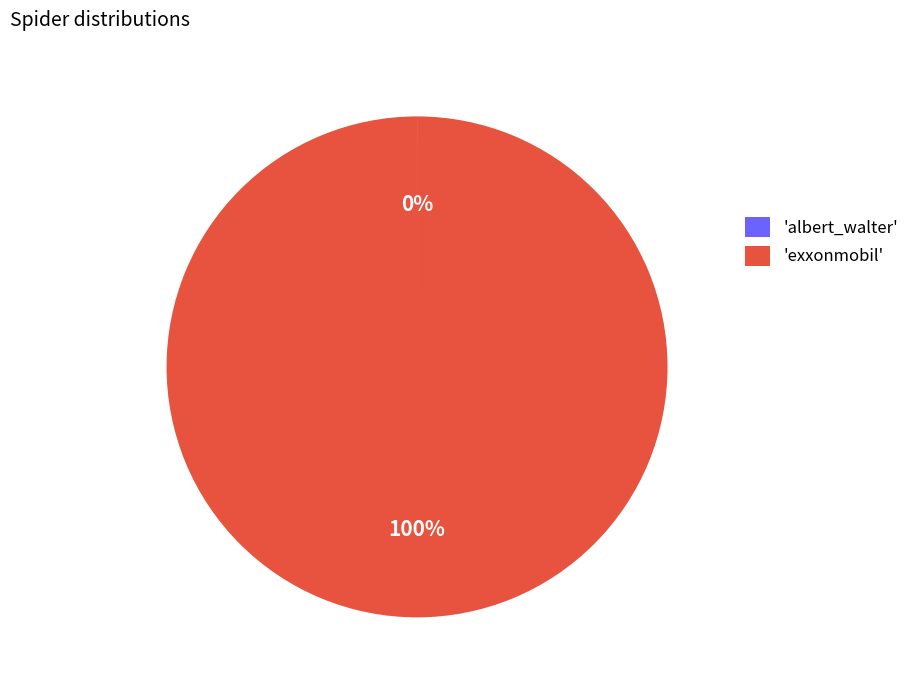

To the nearest percent, what is the difference between the largest and smallest slice percentages?

100%